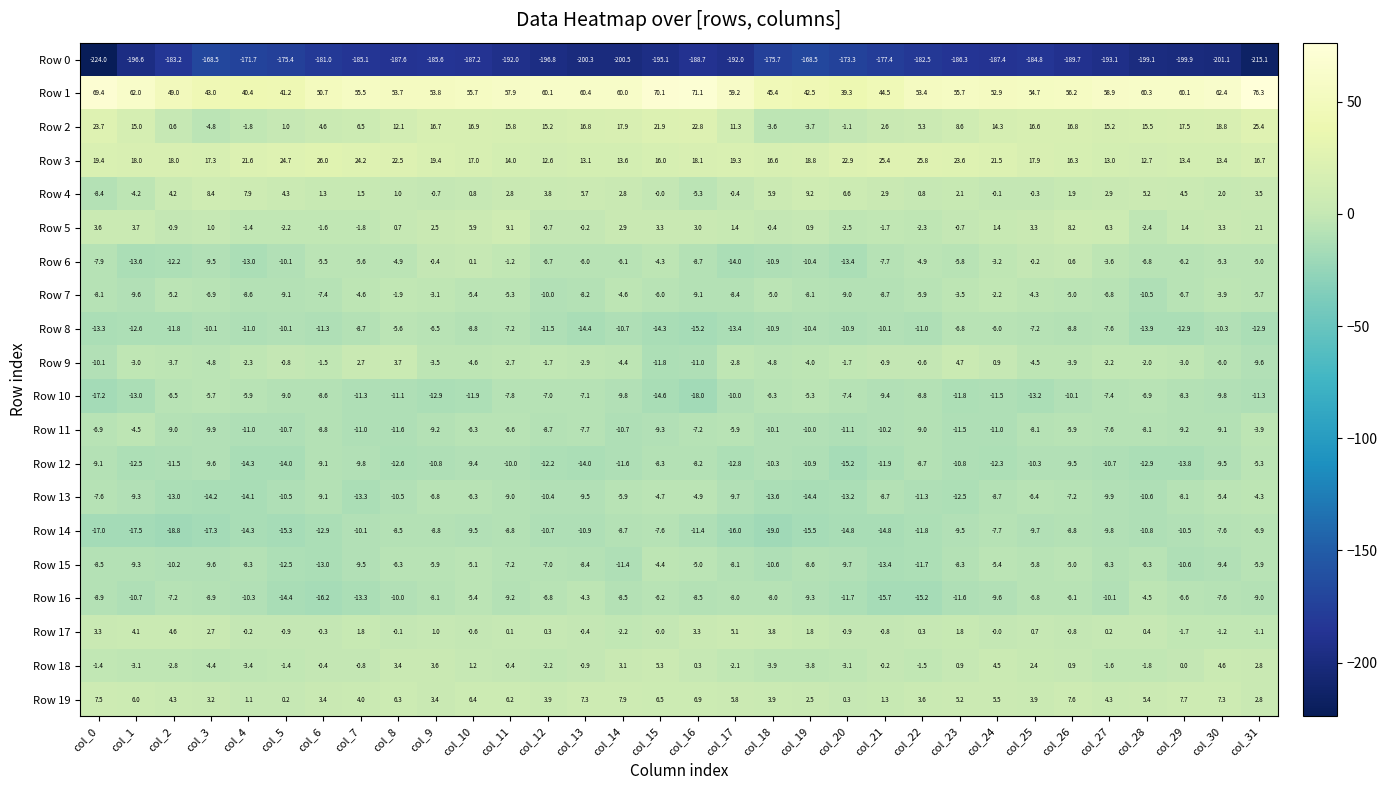

Which series has the largest total across all categories?

Row 1